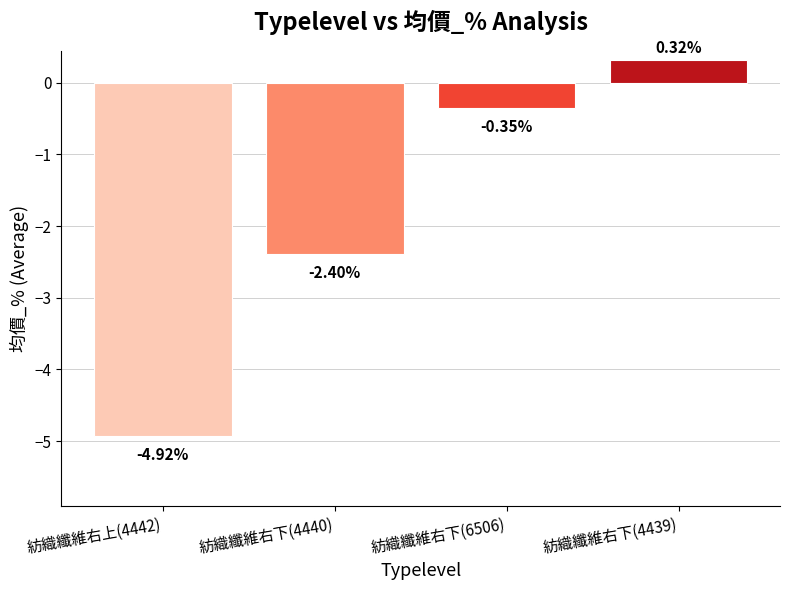

At which category does the chart reach its peak across all series?

紡織纖維右下(4439)